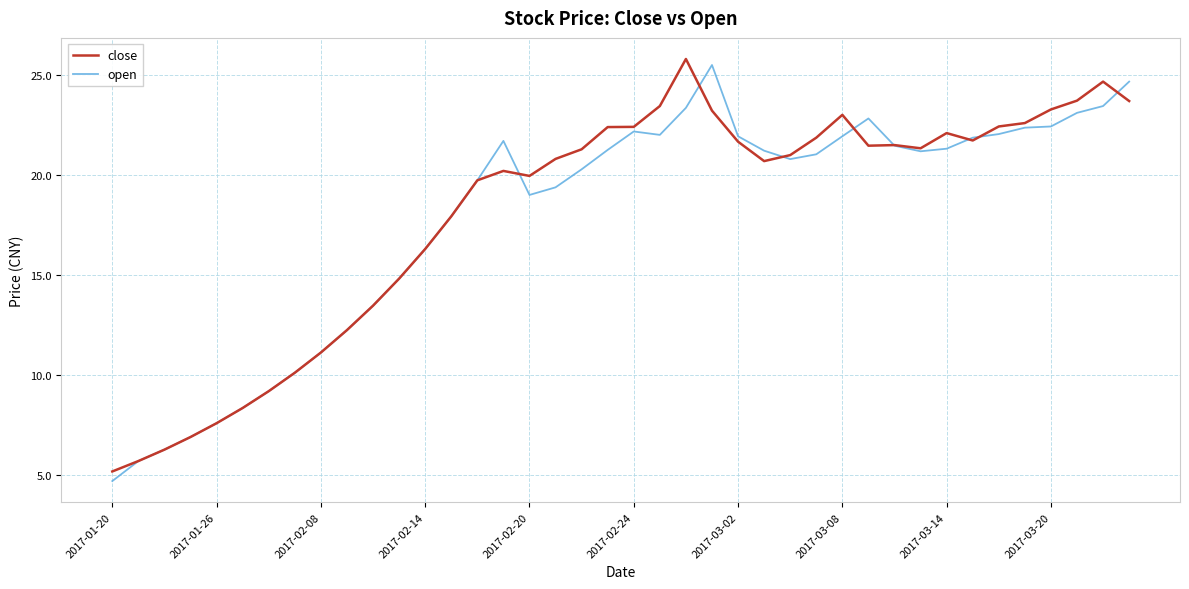

What is the greatest value displayed?

25.8